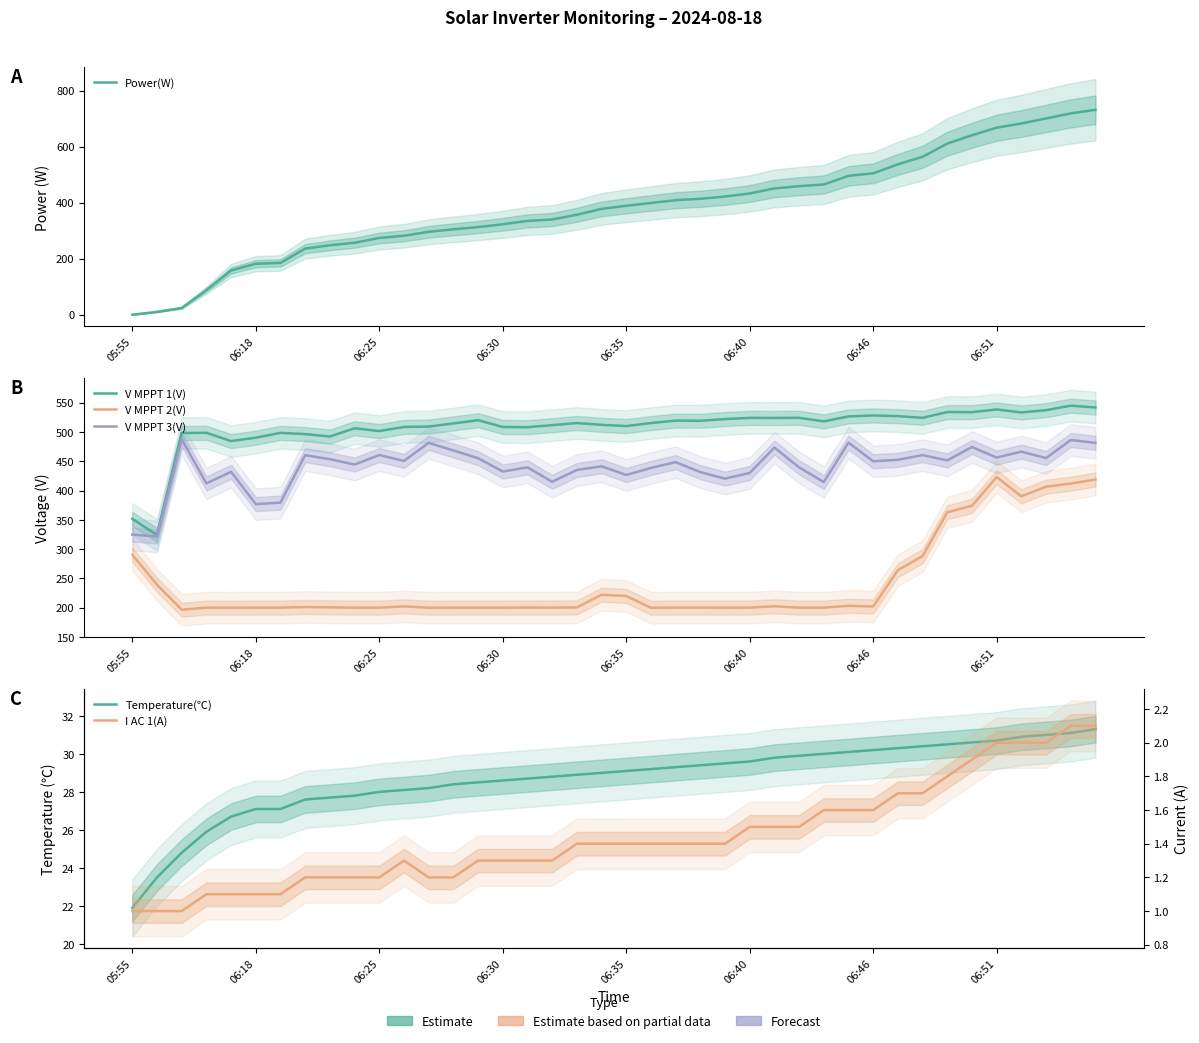

Rank the series by their maximum value, from highest to lowest.

Power(W), V MPPT 1(V), V MPPT 3(V), V MPPT 2(V), Temperature(℃), I AC 1(A)